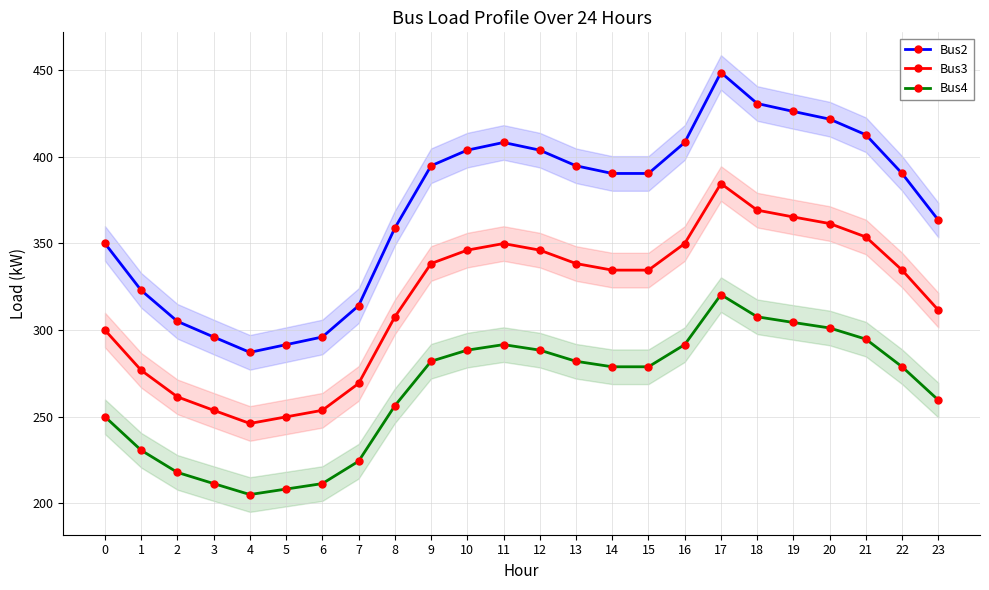

Which label corresponds to the smallest value in the chart?

4